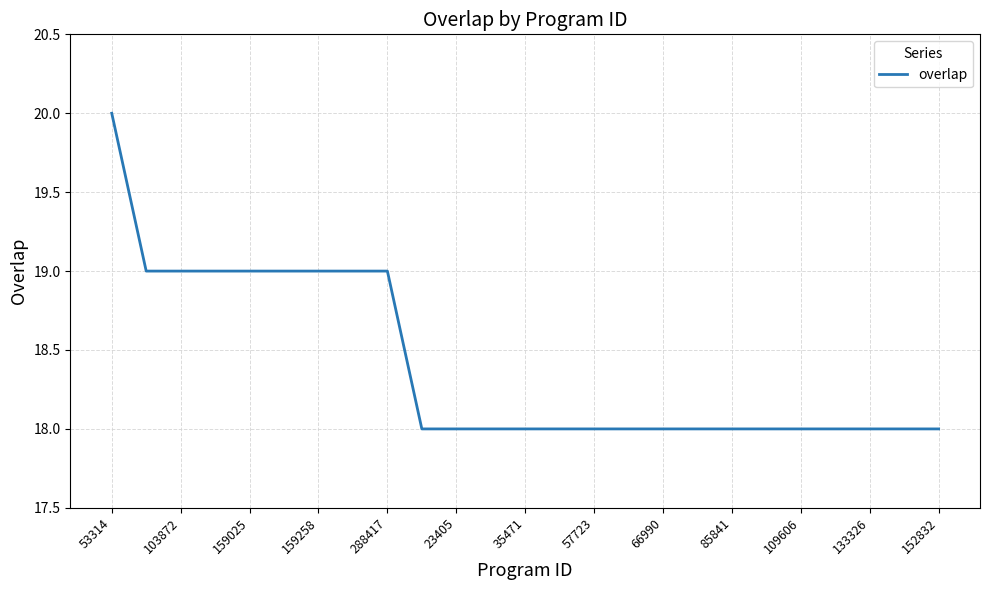

What is the minimum value shown in the chart?

18